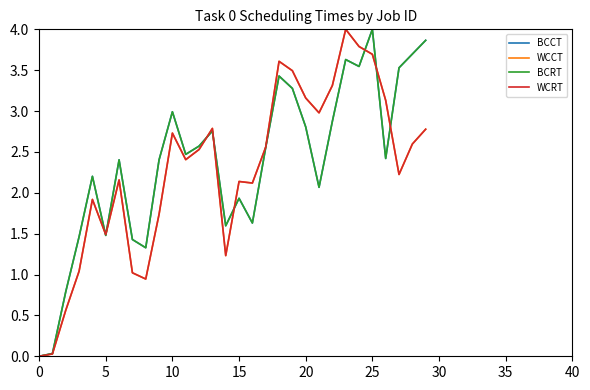

Is this an area chart (filled region under the line)?

No